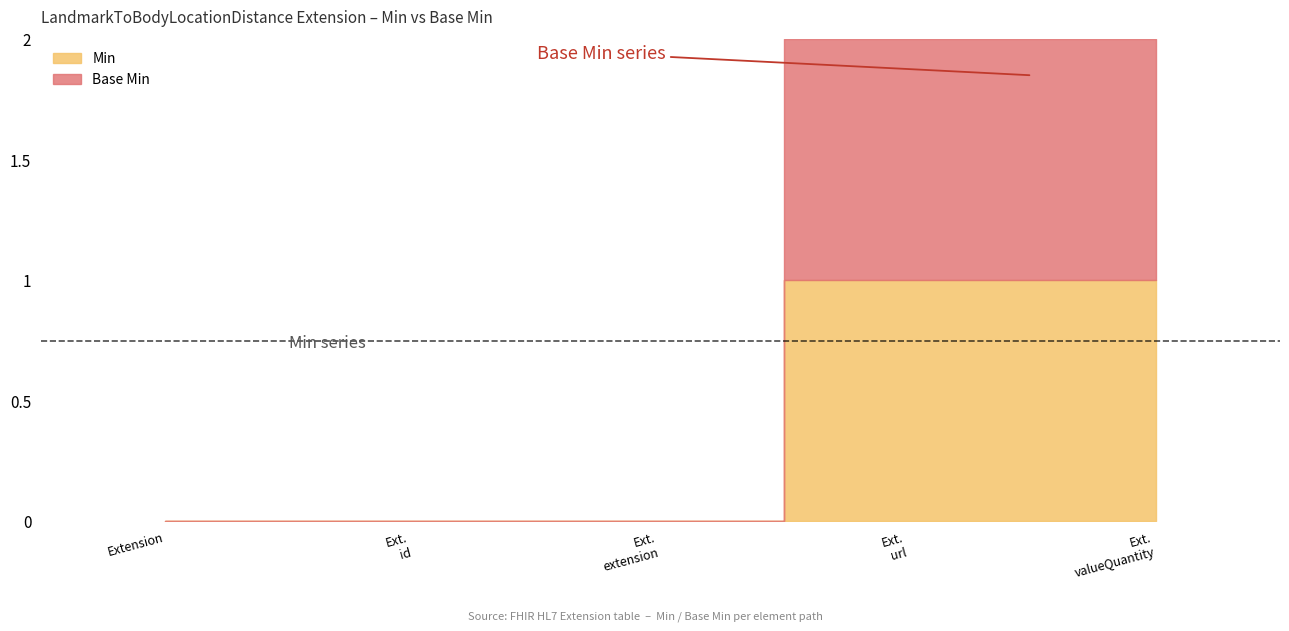

How many values in the Base Min series exceed 0?

2